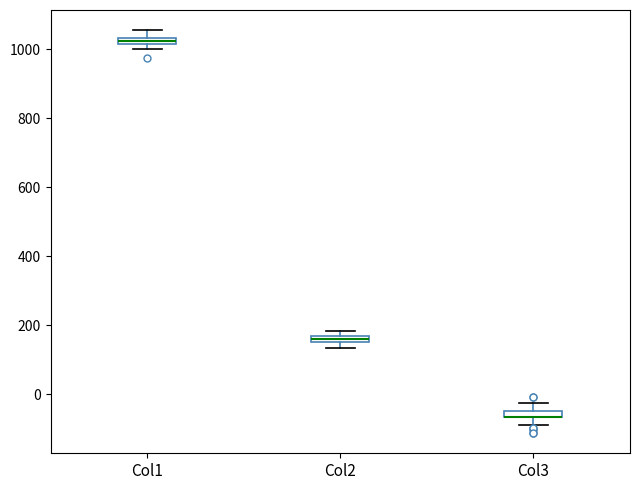

Where is the upper edge of the box for Col2 on the y-axis? The values are not printed on the chart, so give them approximately, as read against the axis.

180